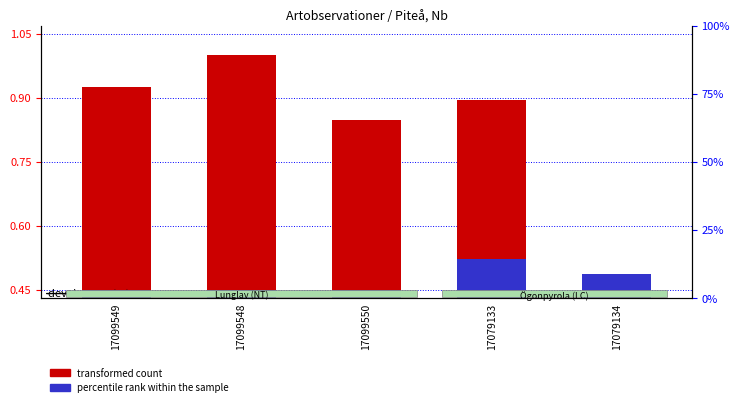

What is the sum of the transformed count values at 17099548 and 17079133?

1.9